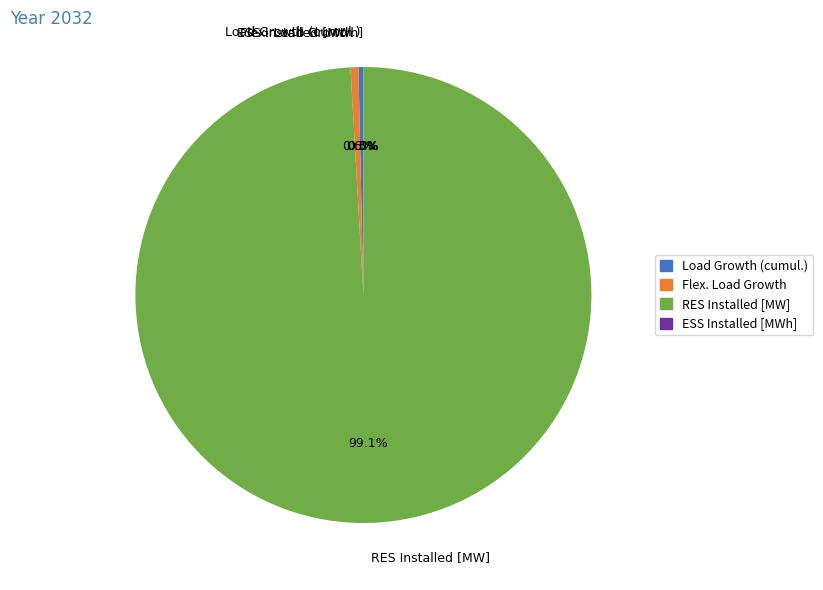

Is it true that Load Growth (cumul.) is 8% of the pie?

False